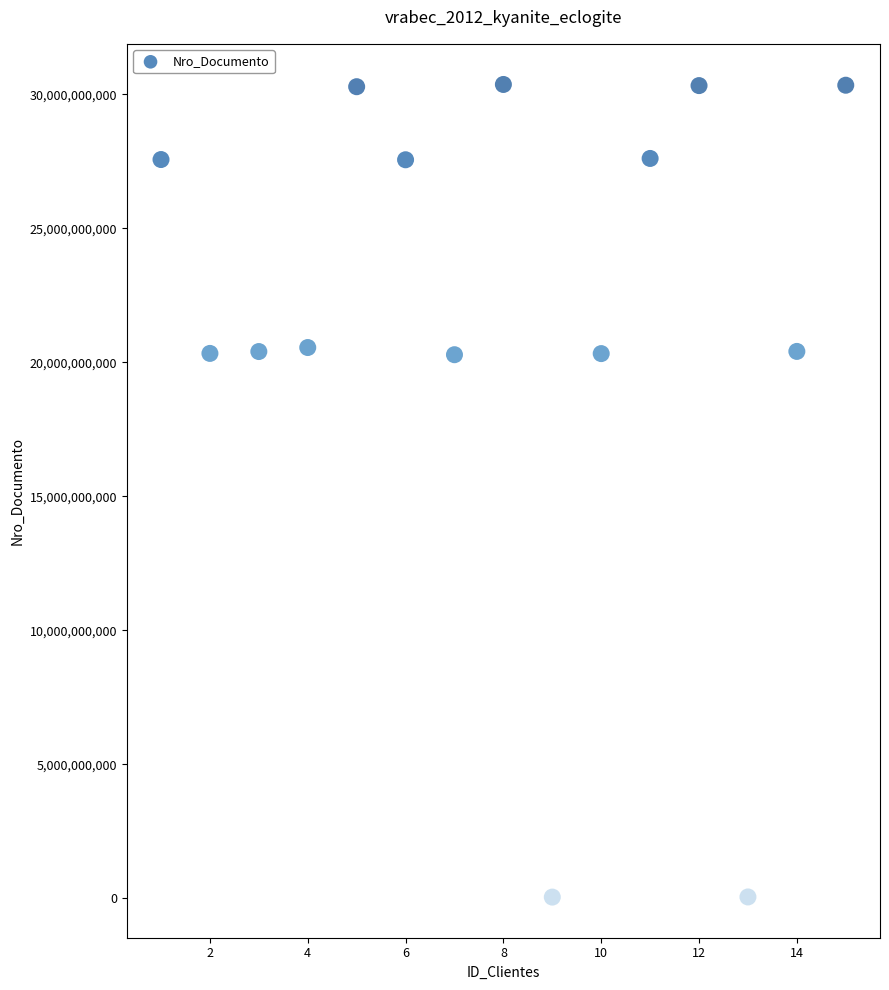

What is the range of Y values (max minus min)?

30333757195